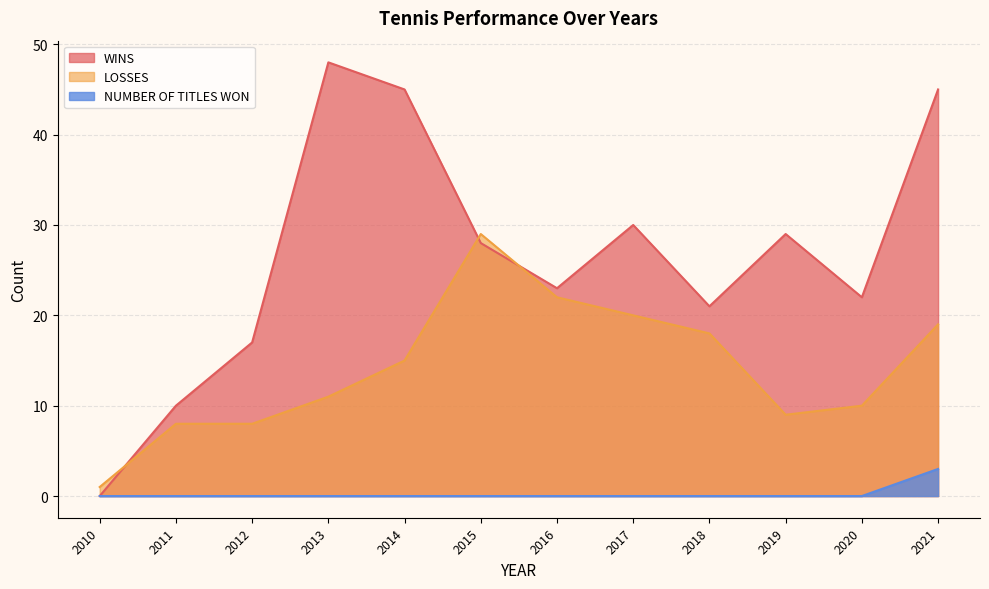

Reading left to right, transcribe all the data shown in this chart.

WINS: 2010=0	2011=10	2012=17	2013=48	2014=45	2015=28	2016=23	2017=30	2018=21	2019=29	2020=22	2021=45
LOSSES: 2010=1	2011=8	2012=8	2013=11	2014=15	2015=29	2016=22	2017=20	2018=18	2019=9	2020=10	2021=19
NUMBER OF TITLES WON: 2010=0	2011=0	2012=0	2013=0	2014=0	2015=0	2016=0	2017=0	2018=0	2019=0	2020=0	2021=3